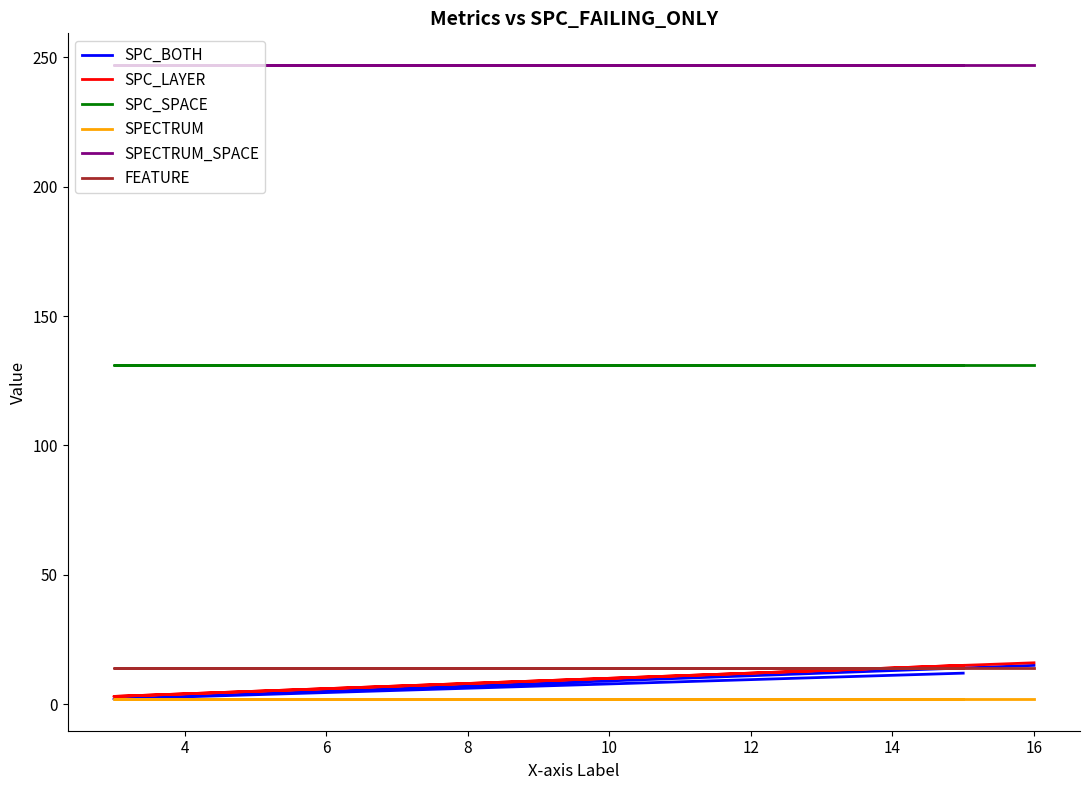

What is the spread (max minus min) of values at 6?

245